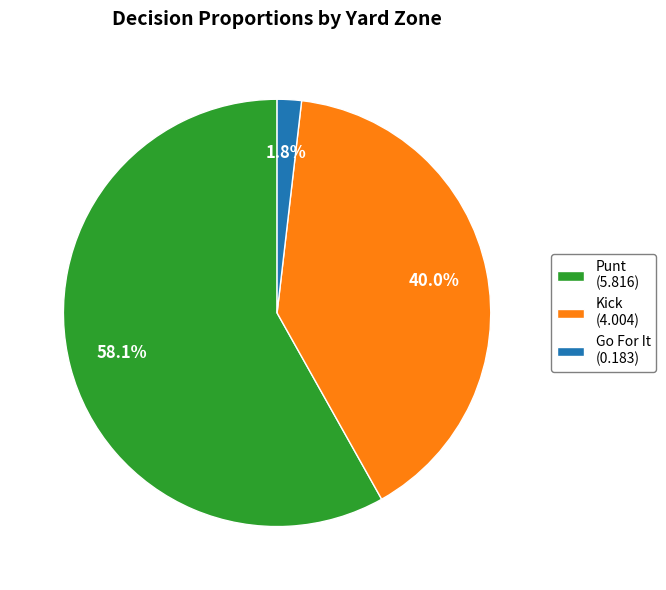

Between Kick (4.004) and Go For It (0.183), which is larger?

Kick (4.004)